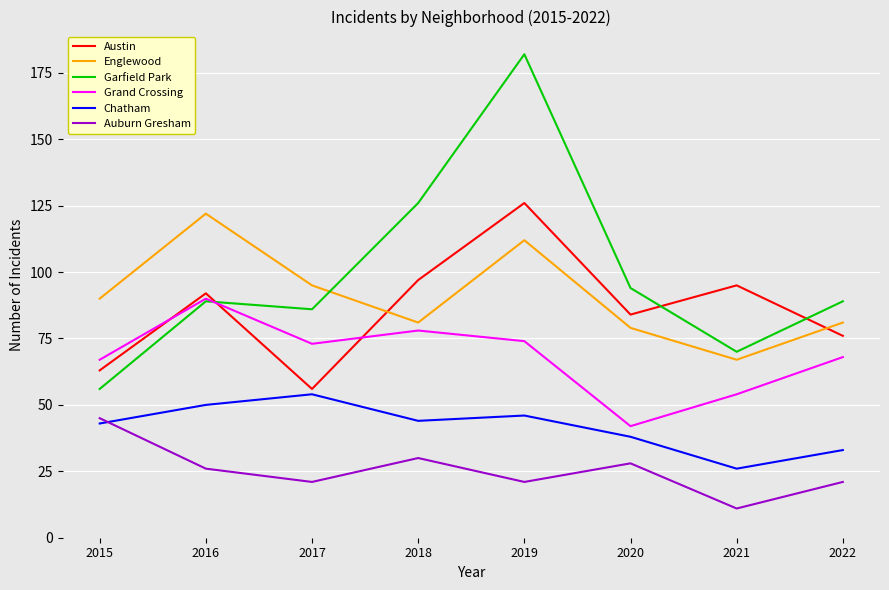

What is the difference between the maximum and second lowest values in the Grand Crossing series?

36